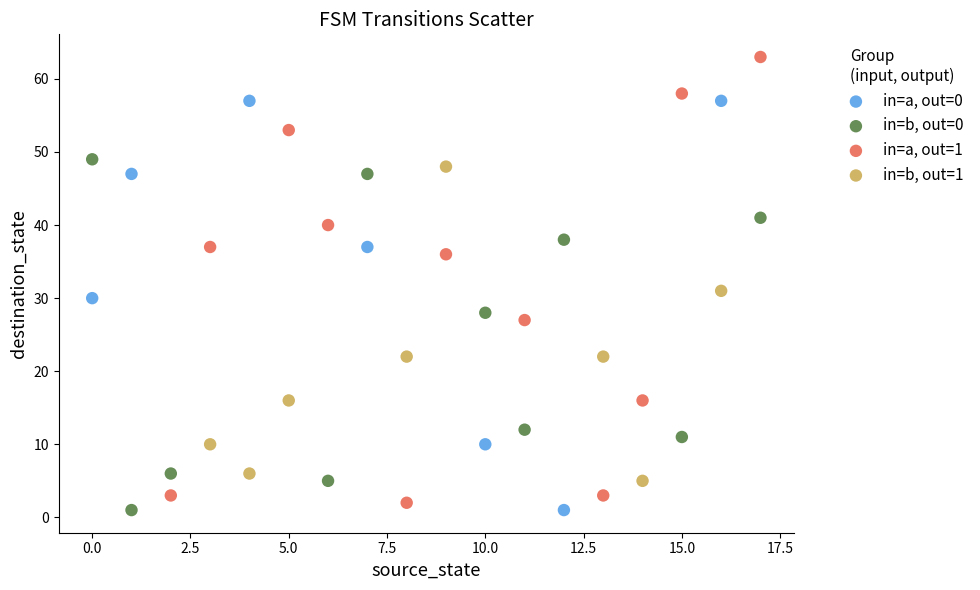

Which series contains the highest Y value?

in=a, out=1